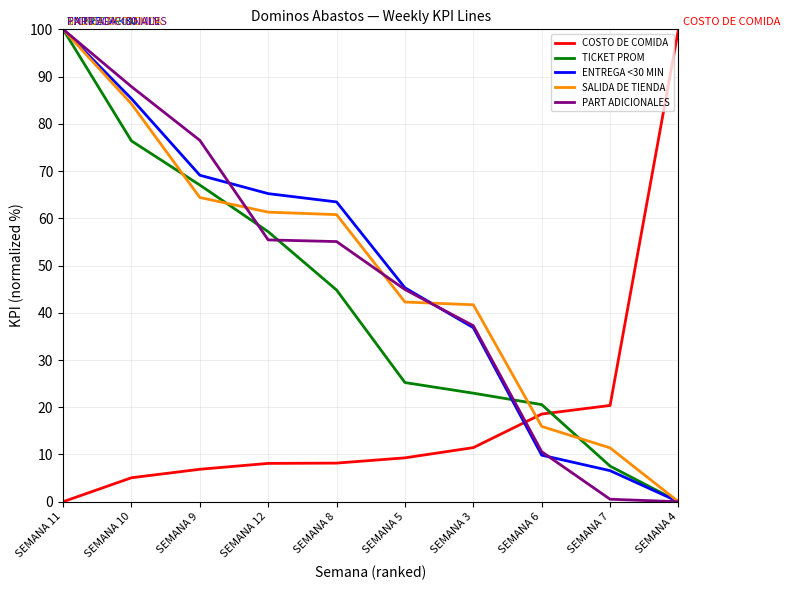

The value of COSTO DE COMIDA at SEMANA 11 is 39.9. True or false?

False